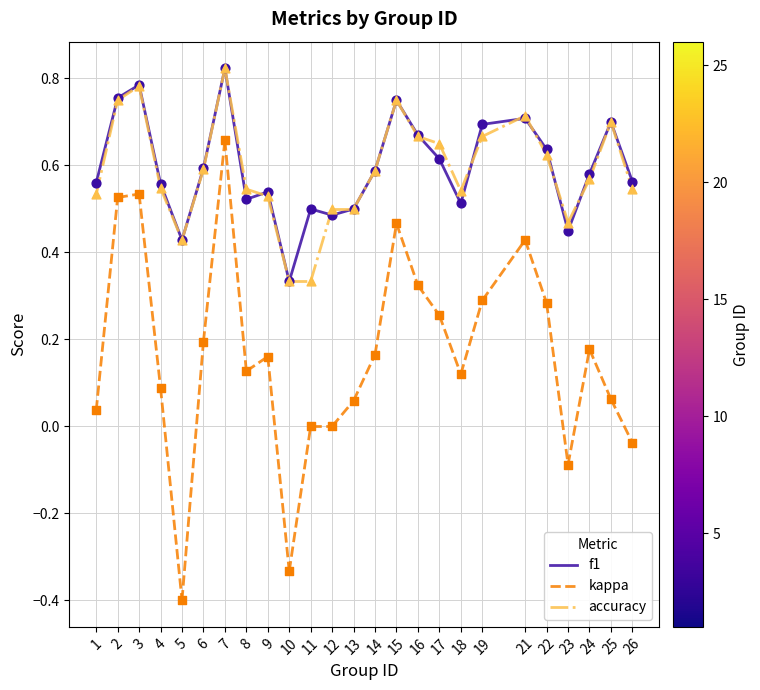

What are all the series names shown in the legend?

f1, kappa, accuracy